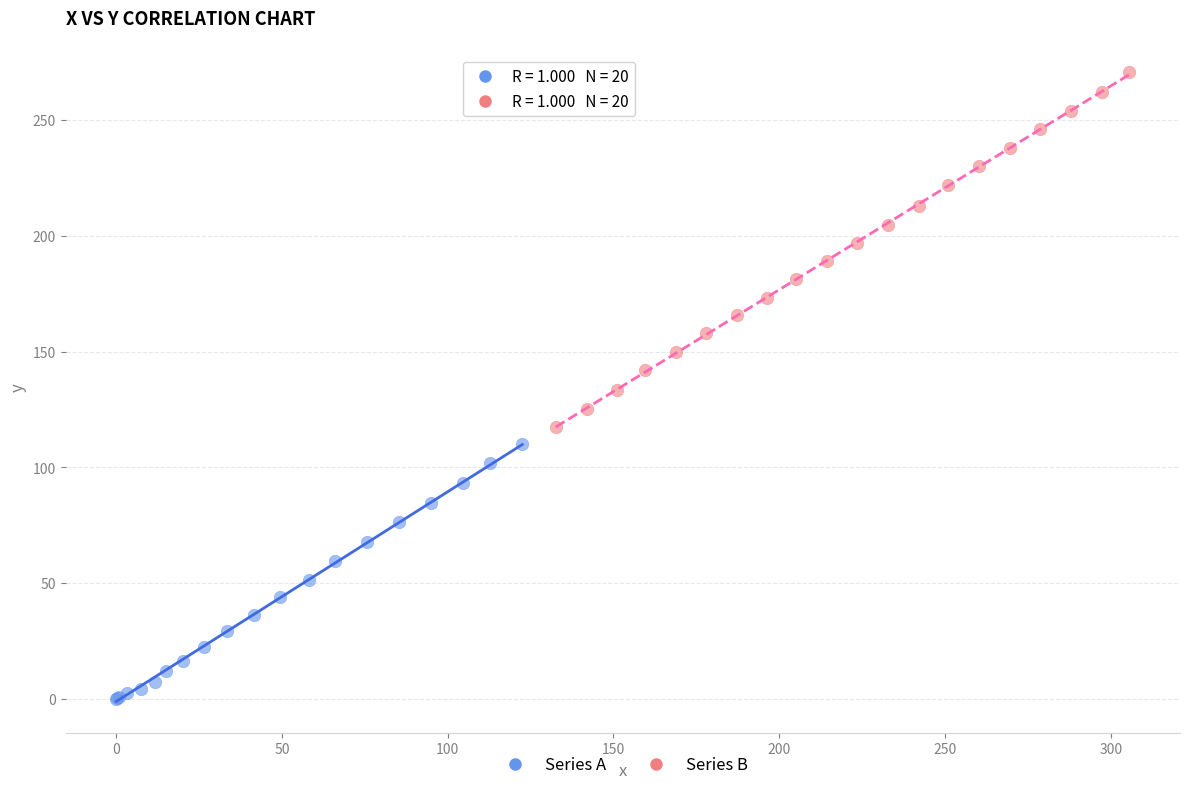

Which series has the widest spread of Y values?

Series B